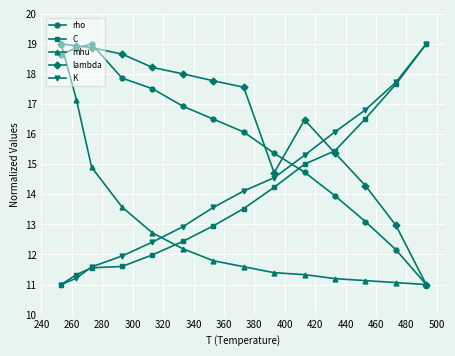

Which series ends up on top after the final intersection of K and rho?

K